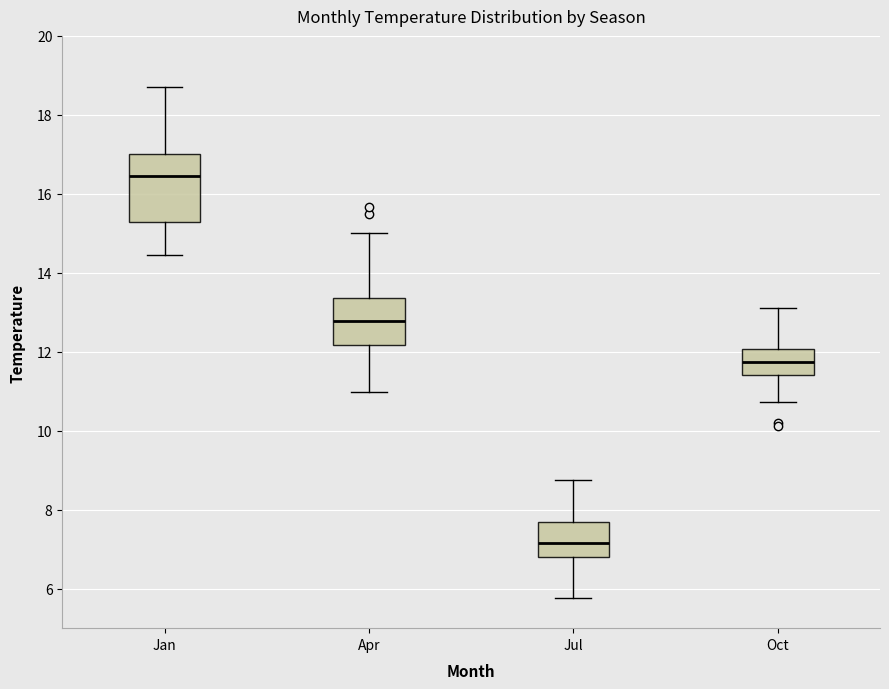

Which box is the tallest, from its lower edge to its upper edge?

Jan